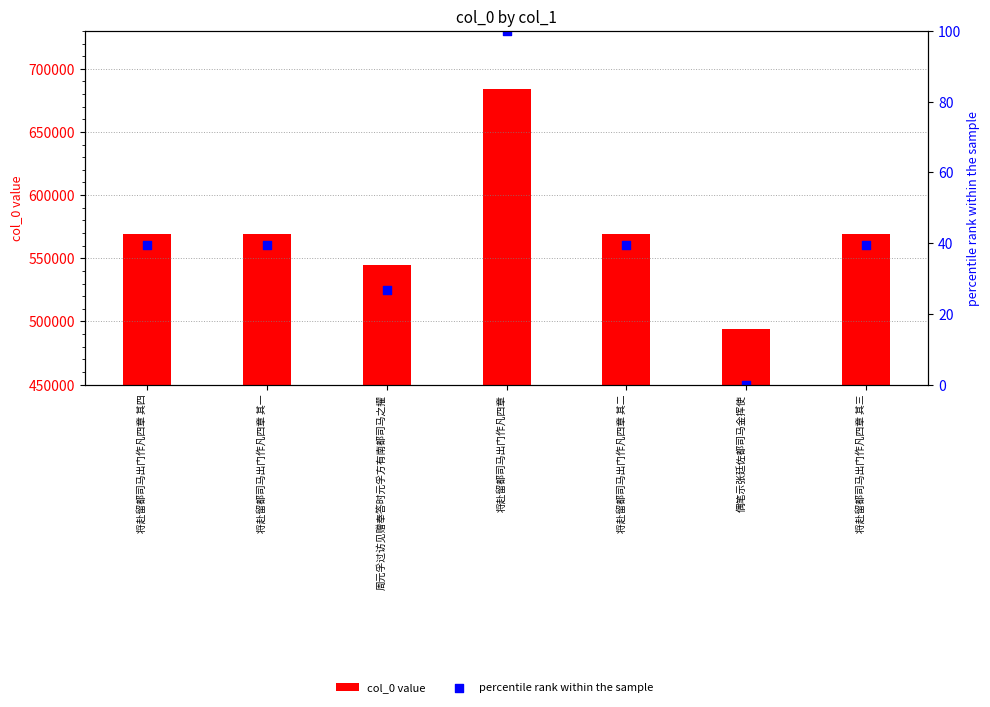

What are all the series names shown in the legend?

col_0 value, percentile rank within the sample